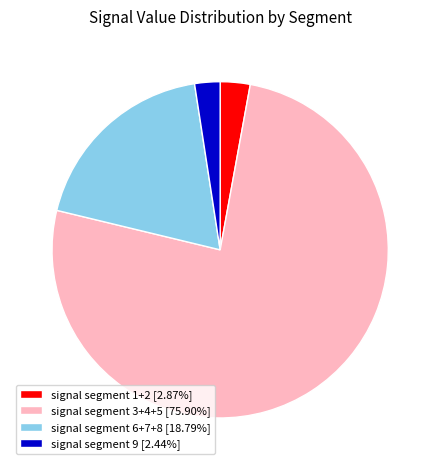

Combined, do signal segment 9 [2.44%] and signal segment 3+4+5 [75.90%] account for over 50%?

Yes